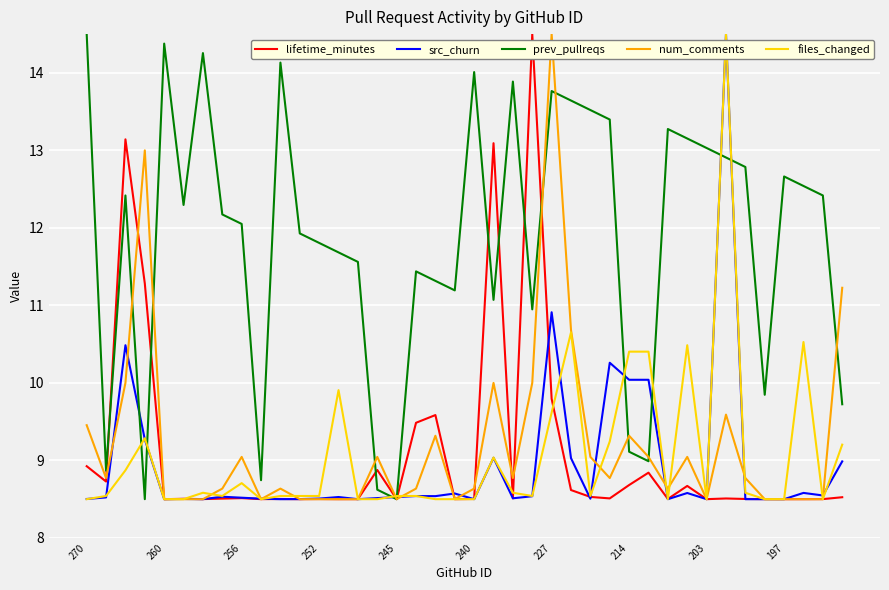

Which series has the largest total across all categories?

prev_pullreqs